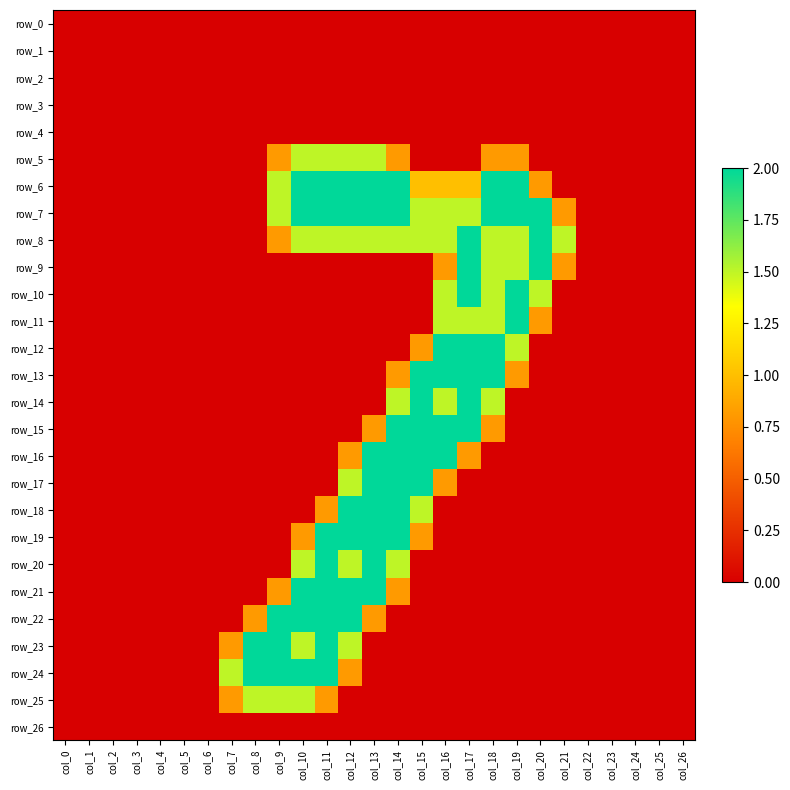

Rank the series by their maximum value, from highest to lowest.

row_6, row_7, row_8, row_9, row_10, row_11, row_12, row_13, row_14, row_15, row_16, row_17, row_18, row_19, row_20, row_21, row_22, row_23, row_24, row_5, row_25, row_0, row_1, row_2, row_3, row_4, row_26